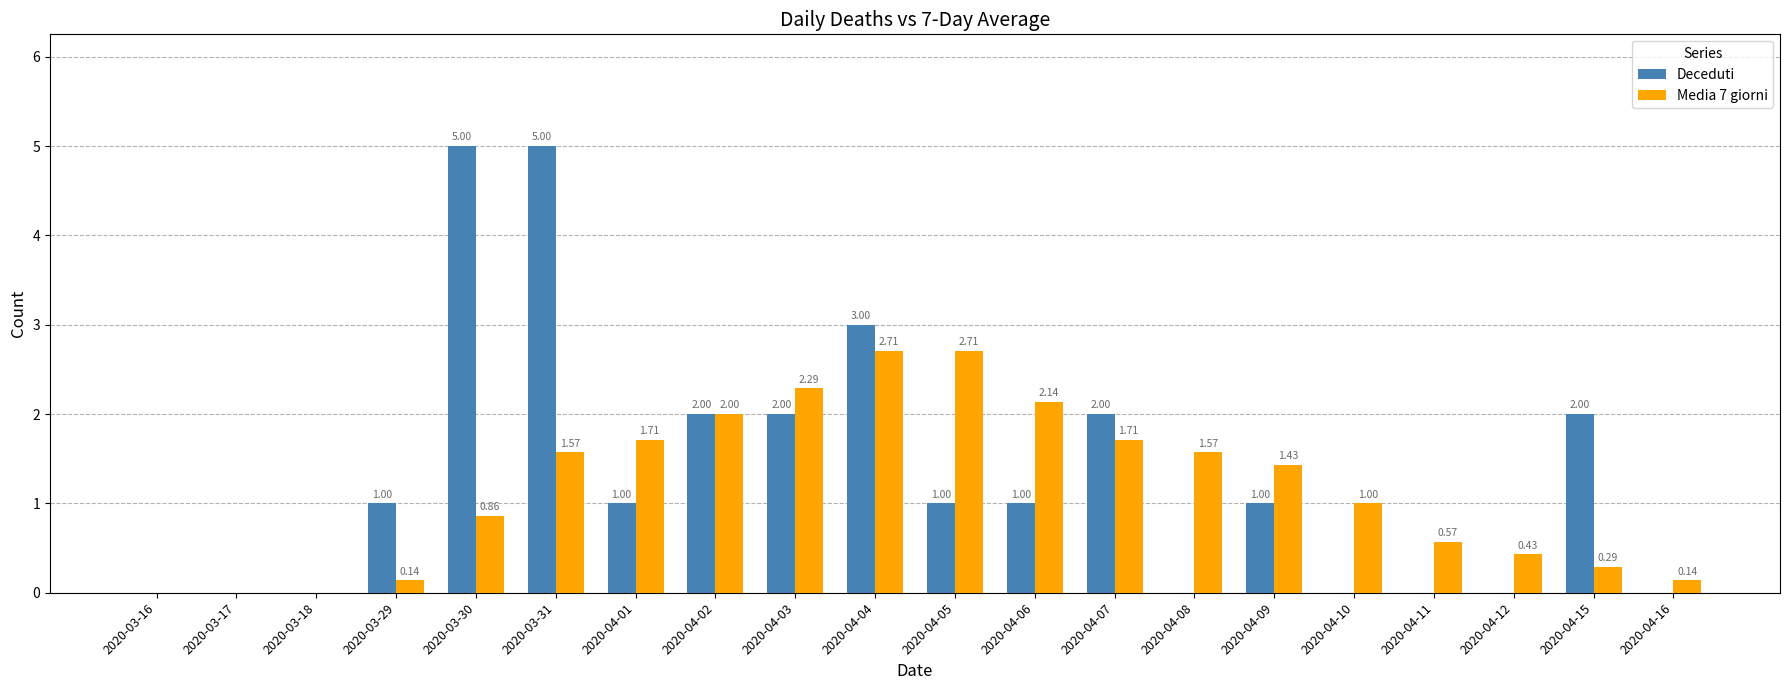

What is the sum of the Deceduti values at 2020-04-02 and 2020-03-31?

7.0